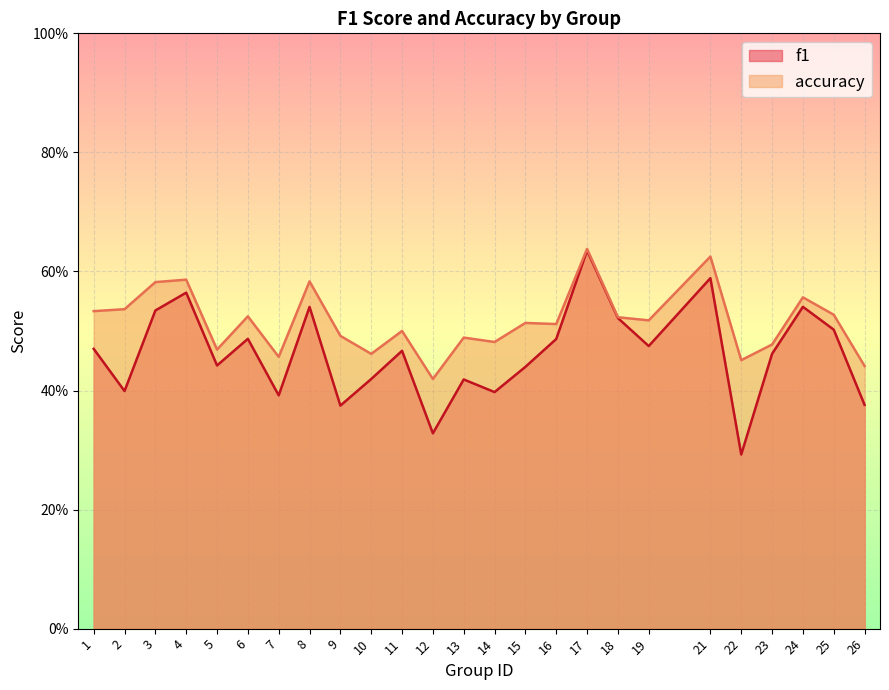

At which label does accuracy reach its minimum?

12